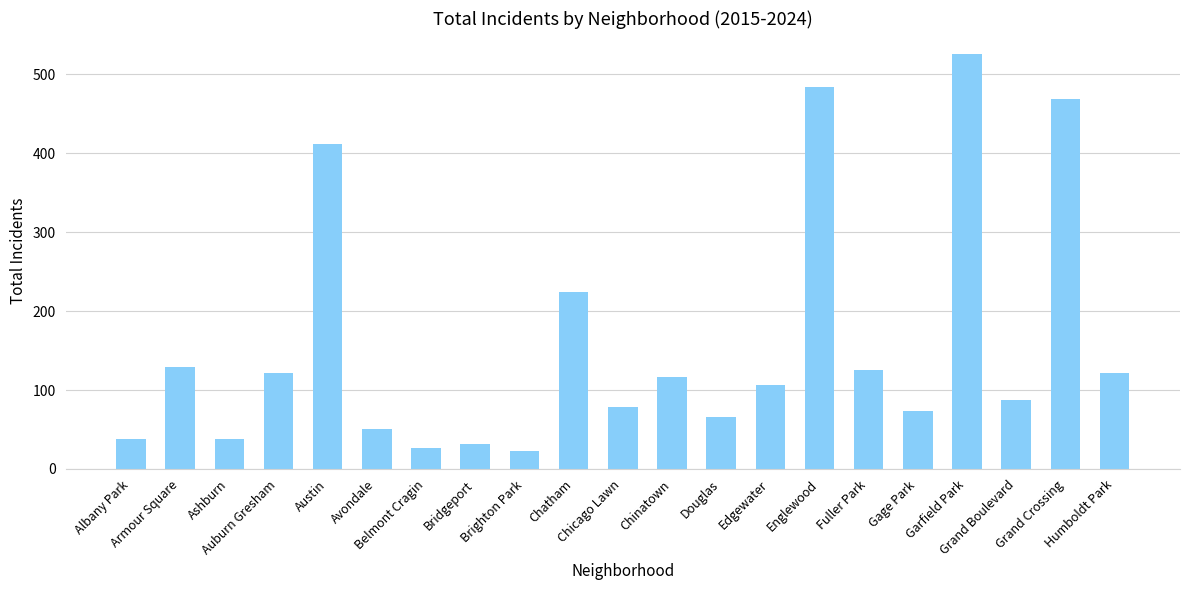

What is the smallest value displayed?

23